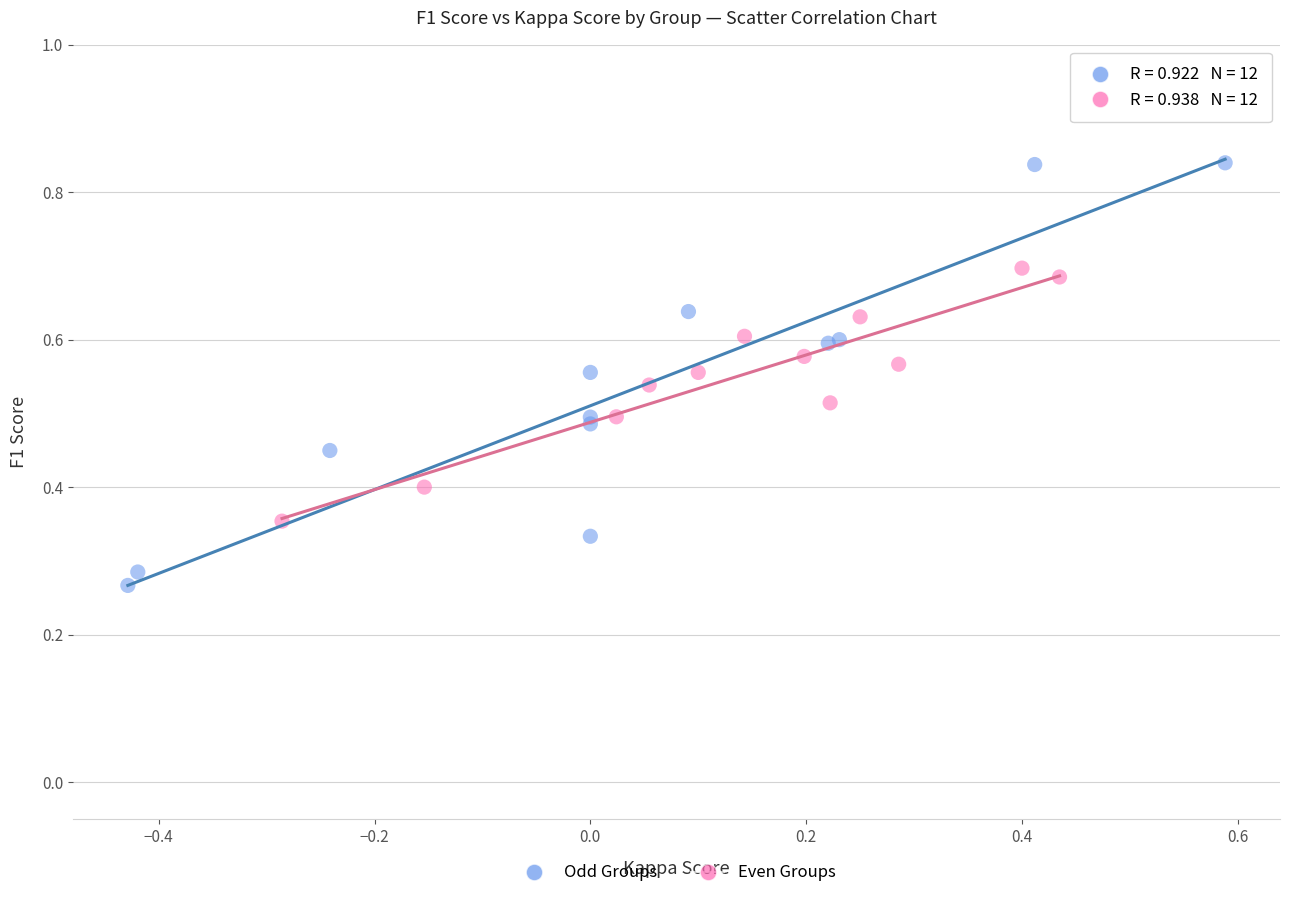

What are all the series names shown in the legend?

Odd Groups, Even Groups